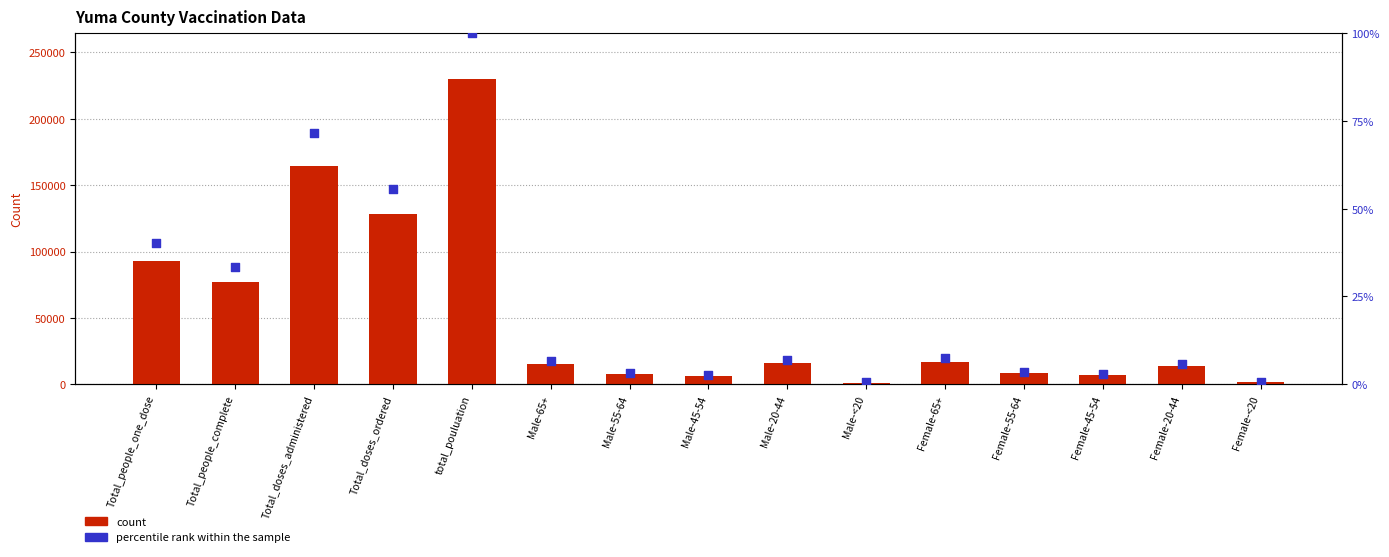

Which series reaches the maximum Y coordinate?

count